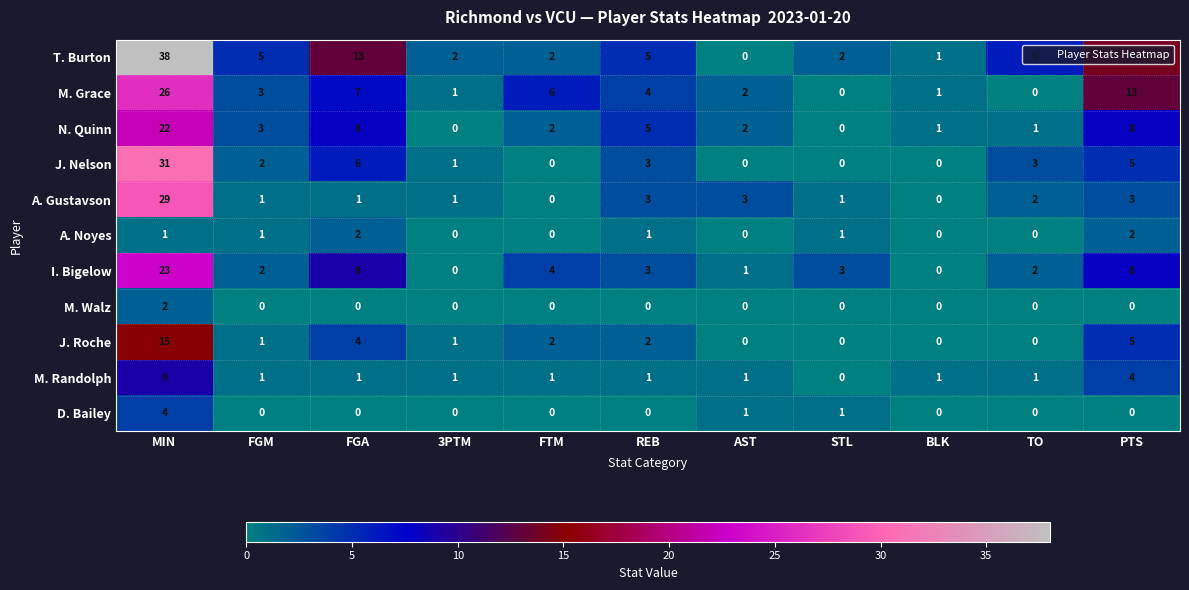

What is the difference between the maximum and second lowest values in the N. Quinn series?

22